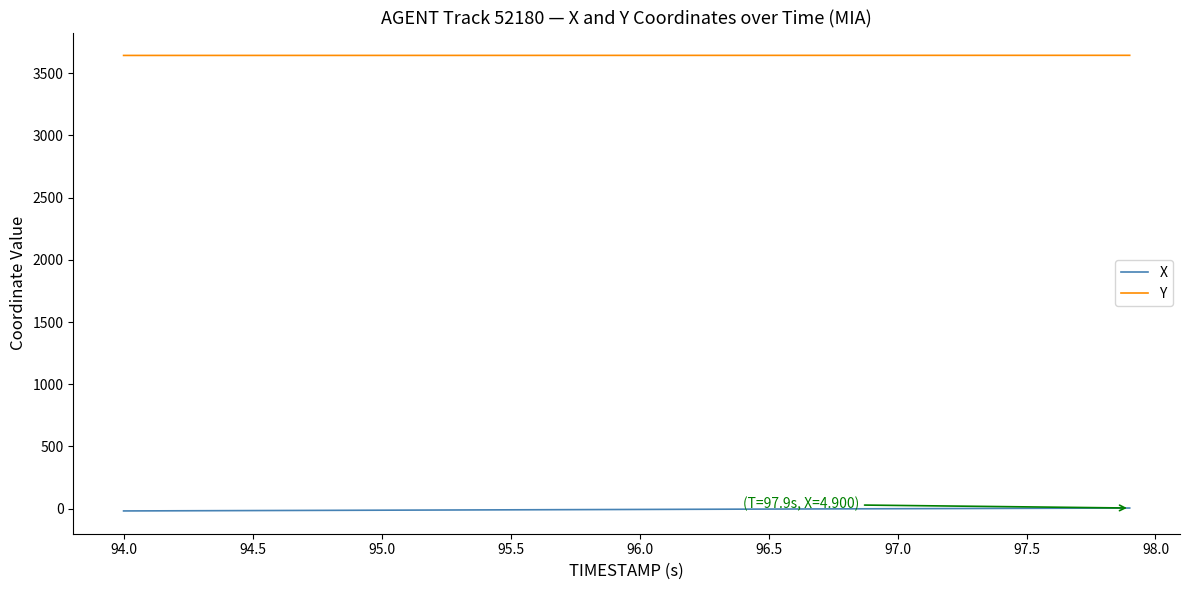

Rank the series by their maximum value, from lowest to highest.

X, Y